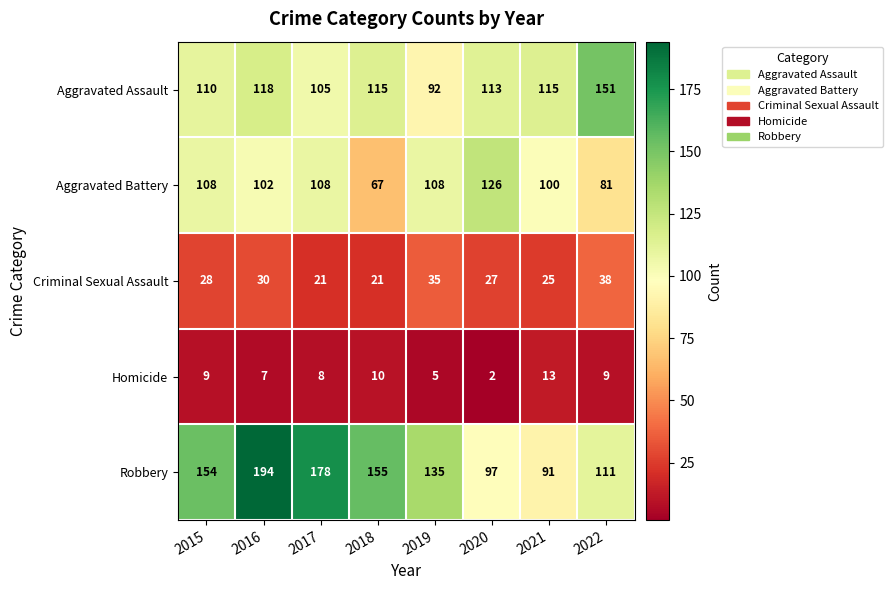

What is the total value across all series at 2021?

344